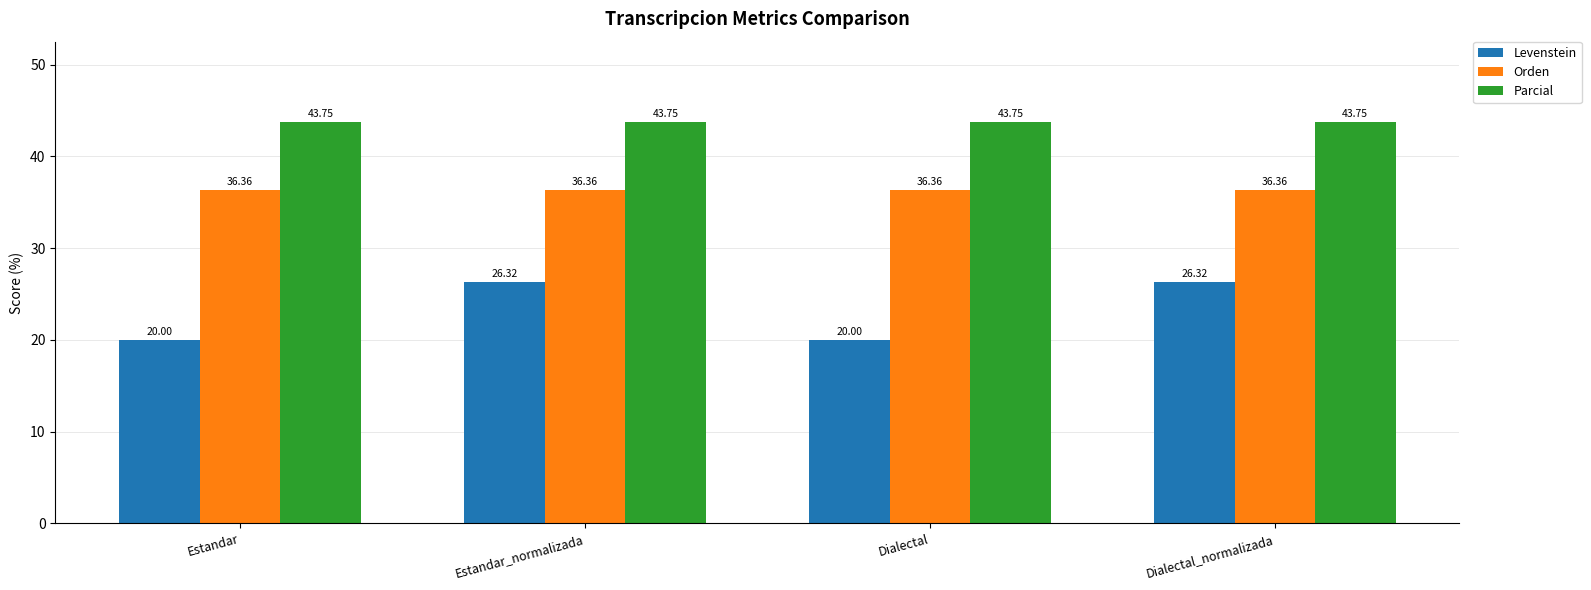

What is the value of the Parcial bar at the 2nd from the left?

43.8